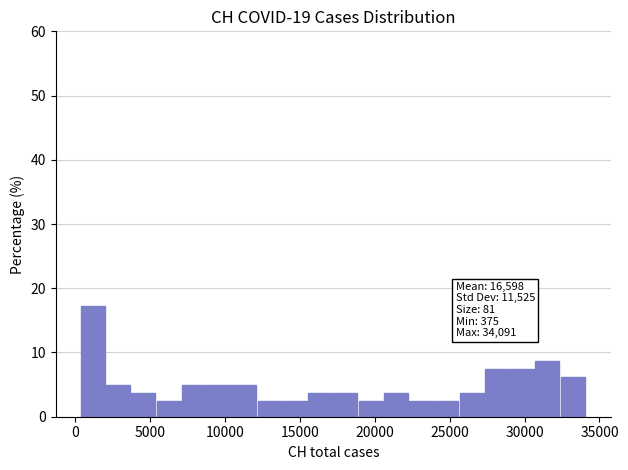

Read against the x-axis, roughly where is the centre of the tallest bar?

1000